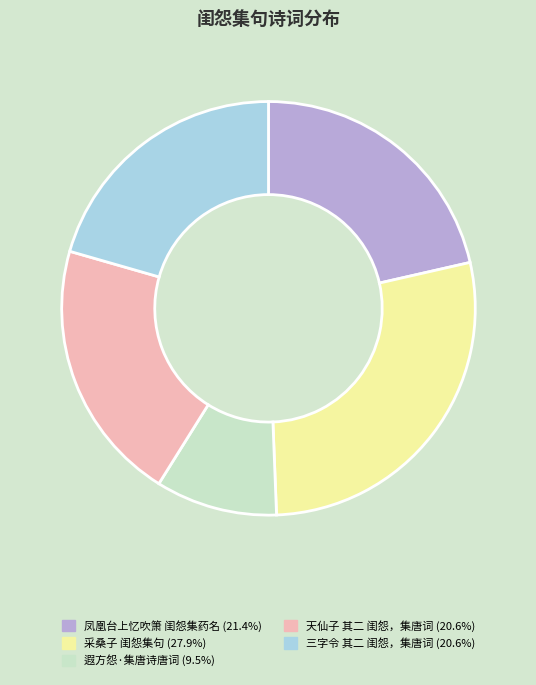

Between 遐方怨·集唐诗唐词 and 三字令 其二 闺怨，集唐词, which is larger?

三字令 其二 闺怨，集唐词